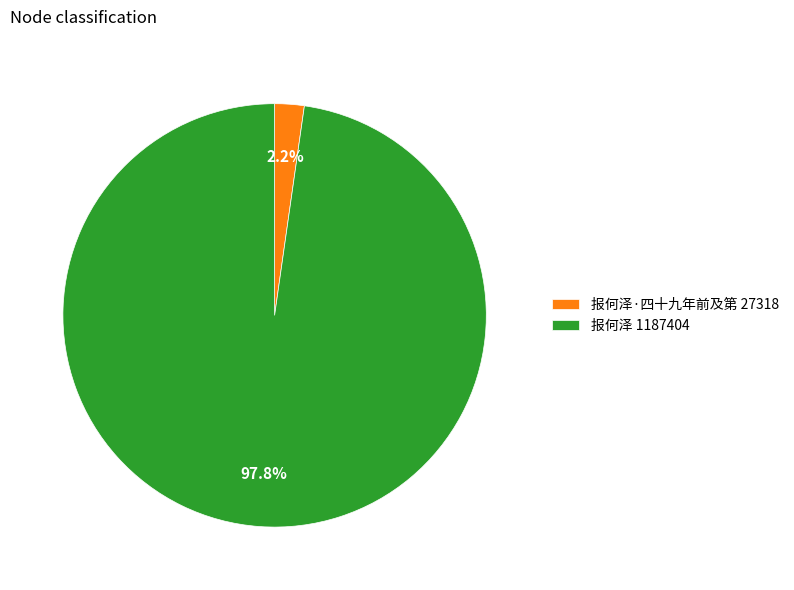

Which slice represents more than half of the pie?

报何泽 1187404